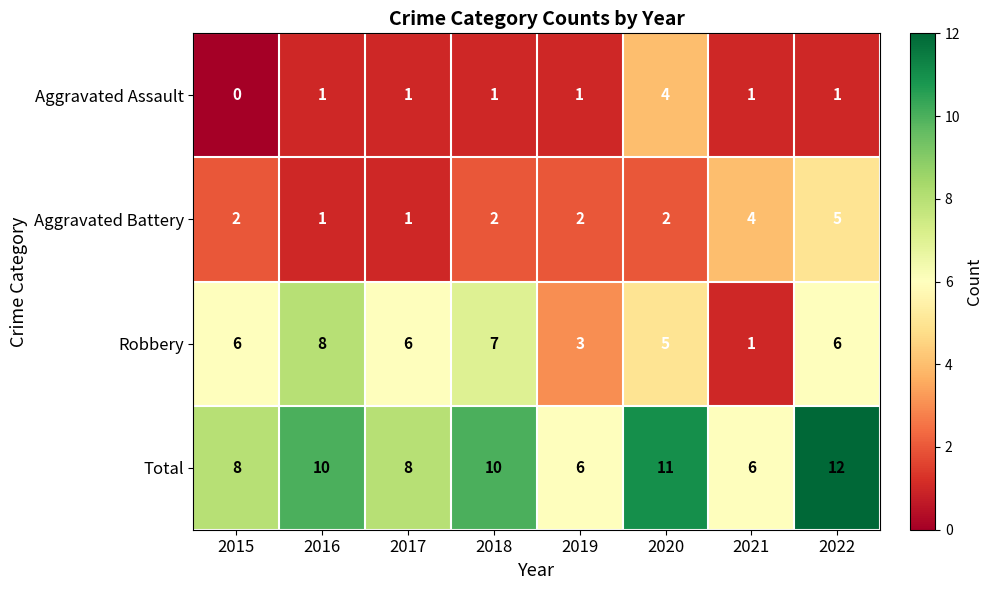

What is the difference between the highest and lowest values at 2019?

5